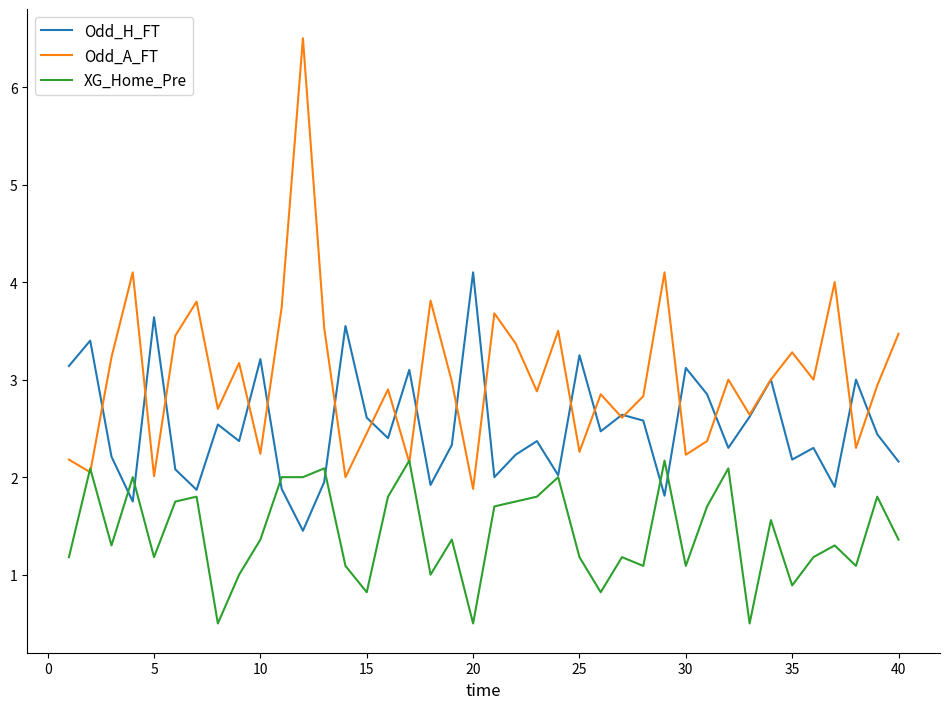

At how many categories does at least one series exceed 2?

40